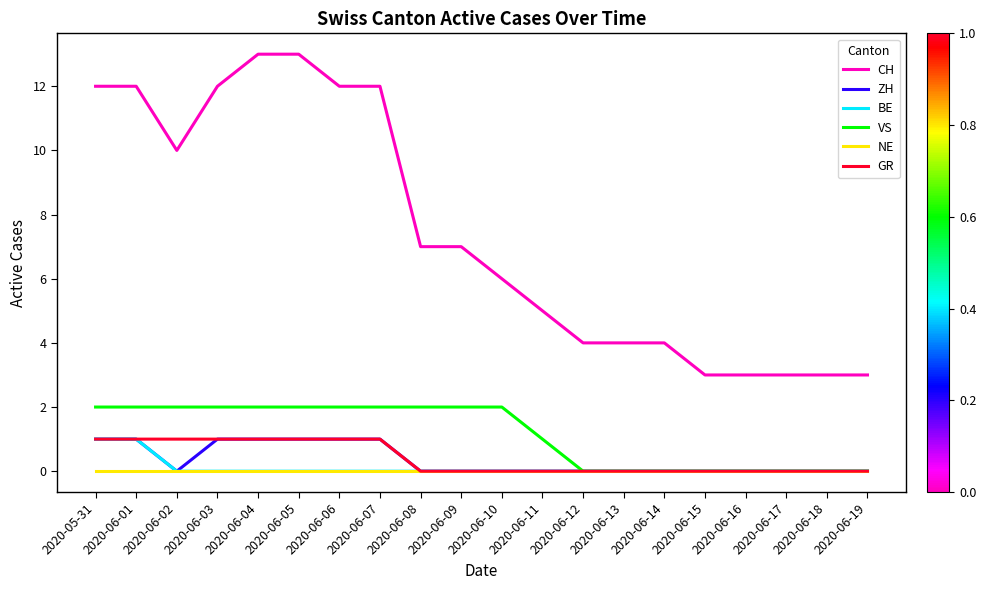

True or false: CH and BE cross at least once.

False